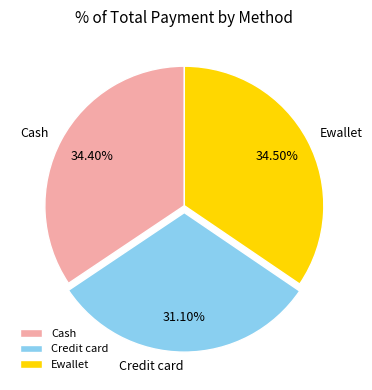

Does Cash represent more than half of the total?

No